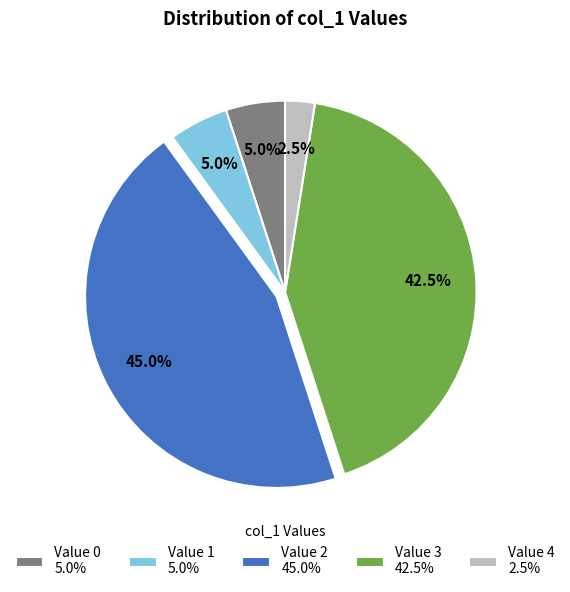

What is the largest slice in the pie chart?

Value 2 45.0%